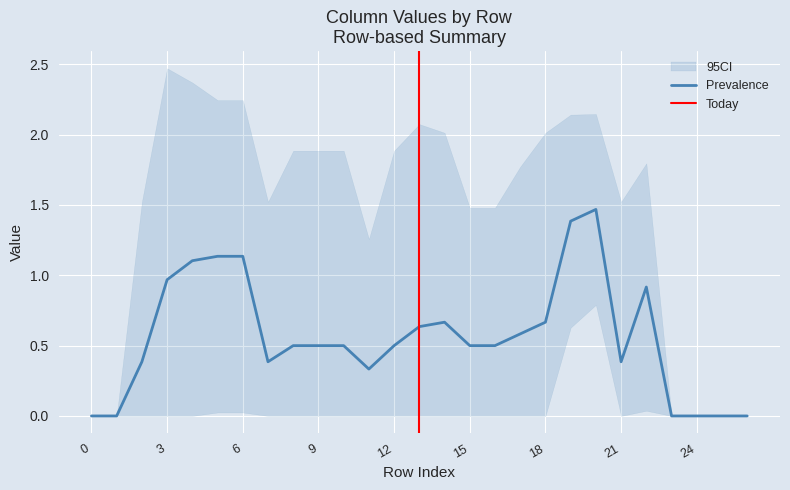

The value of Prevalence at 15 is 0.5. True or false?

True